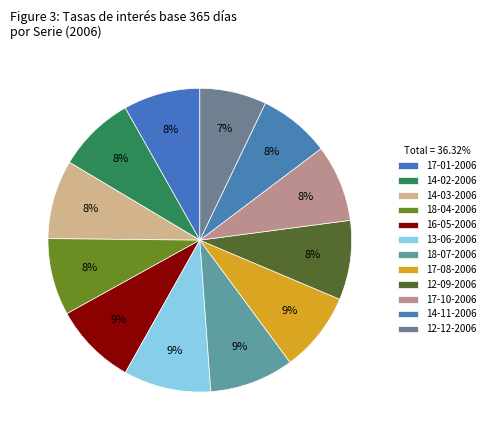

Which category has the smallest portion of the pie?

12-12-2006